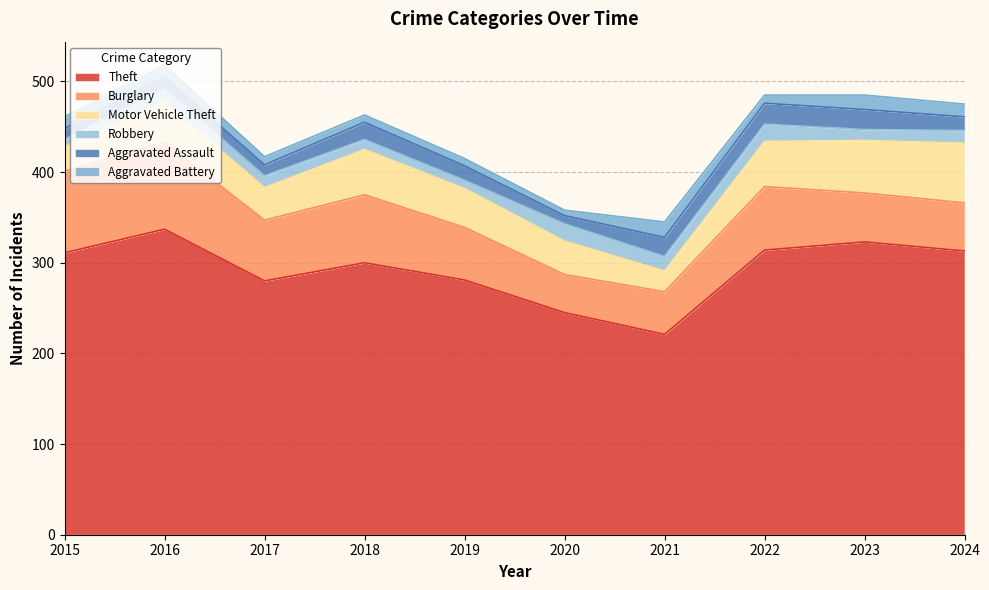

What is the value of the Theft point at the 2nd from the left?

337